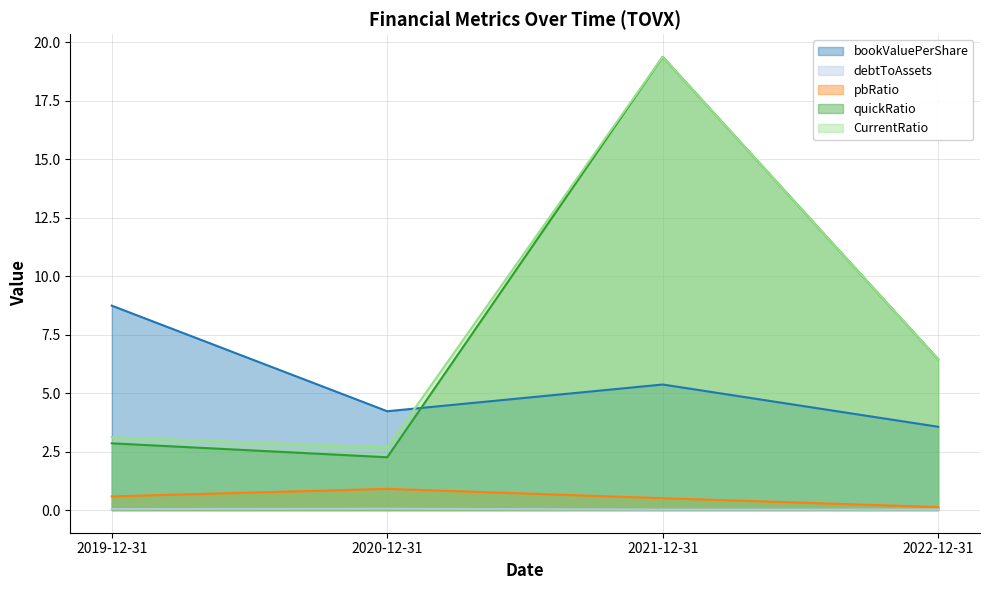

At which category does quickRatio reach its first local valley?

2020-12-31